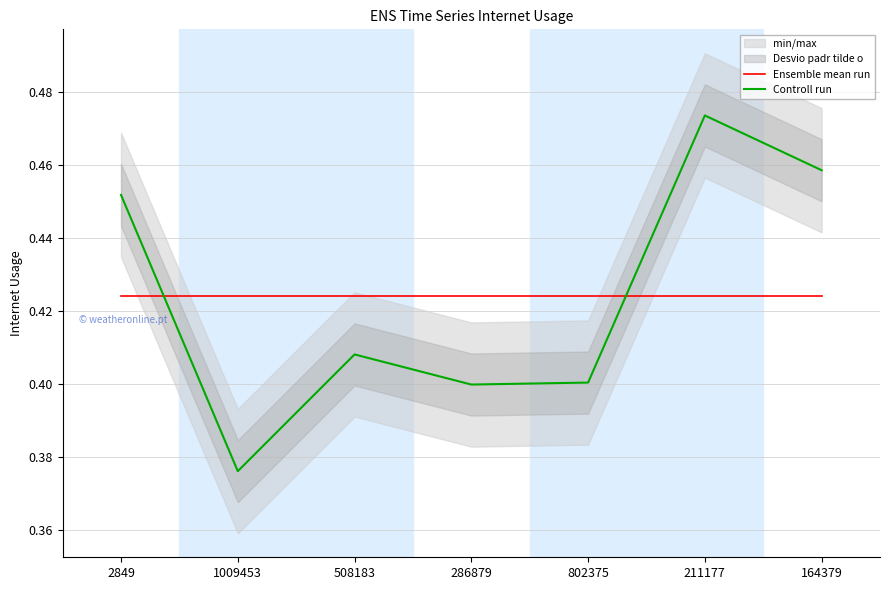

What is the average value of the Ensemble mean run series?

0.4